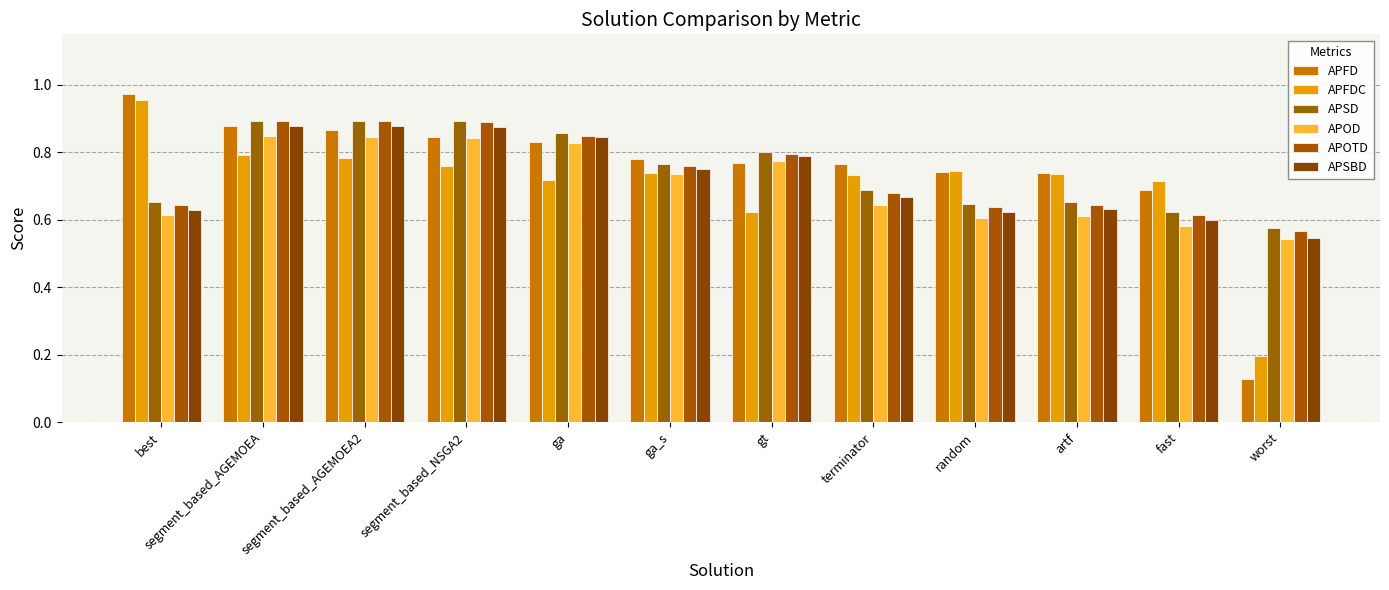

Which has a higher value, gt or ga_s?

ga_s